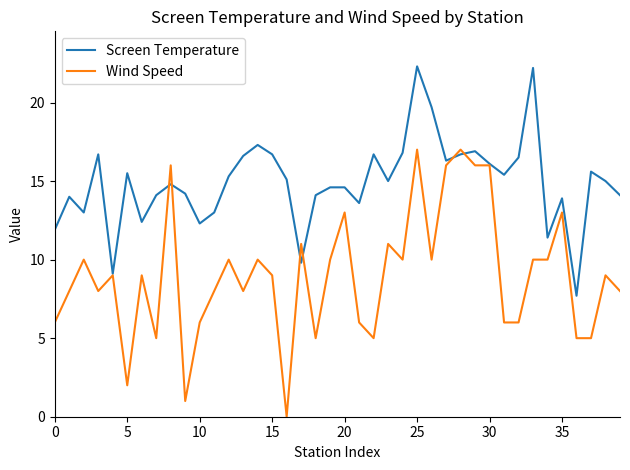

List the series in order of their overall mean, highest first.

Screen Temperature, Wind Speed